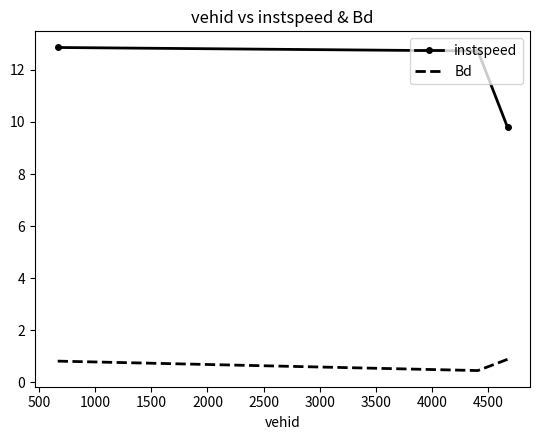

Rank the series by their maximum value, from lowest to highest.

Bd, instspeed